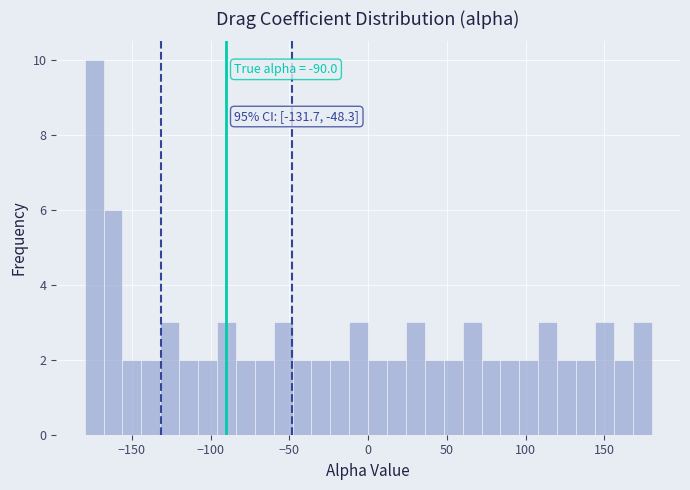

Around what value on the x-axis is the tallest bar? Give the approximate position of its centre, as read against the axis.

-175